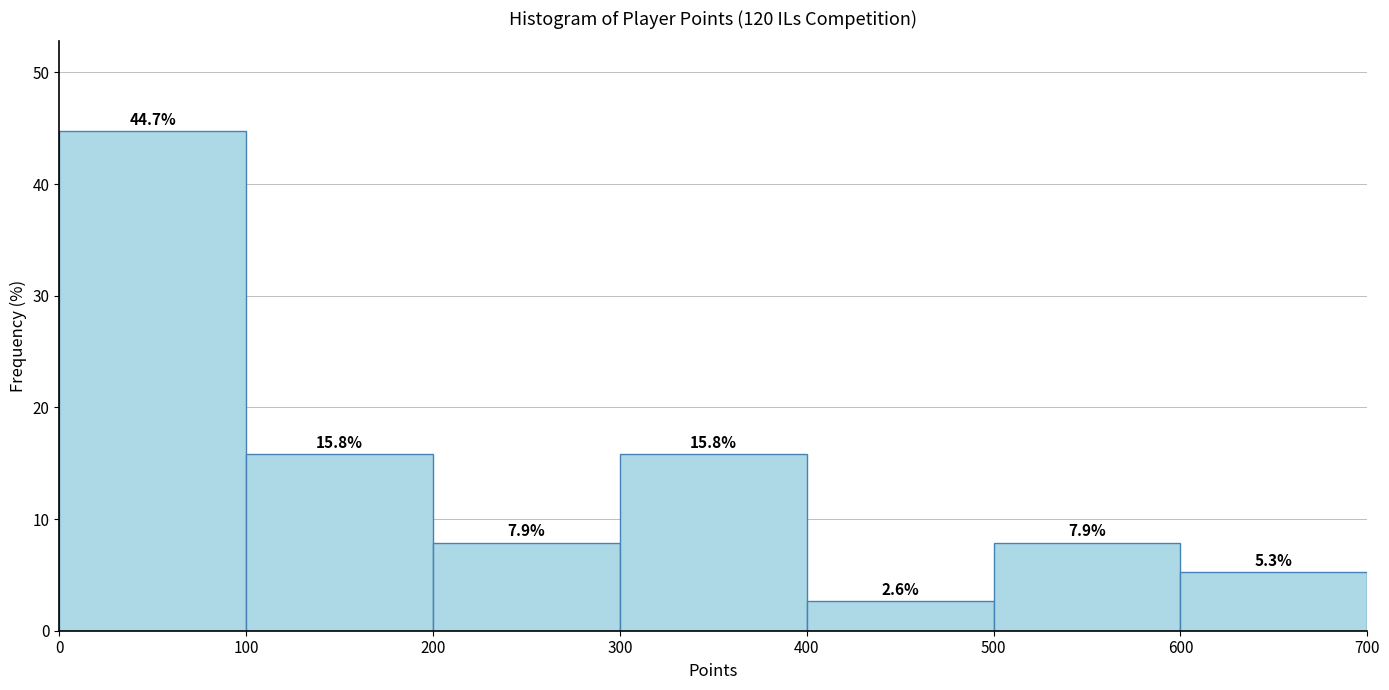

Reading left to right, transcribe this chart: for each bar, give the range it covers on the x-axis and its height.

0 to 100: 44.7
100 to 200: 15.8
200 to 300: 7.9
300 to 400: 15.8
400 to 500: 2.6
500 to 600: 7.9
600 to 700: 5.3